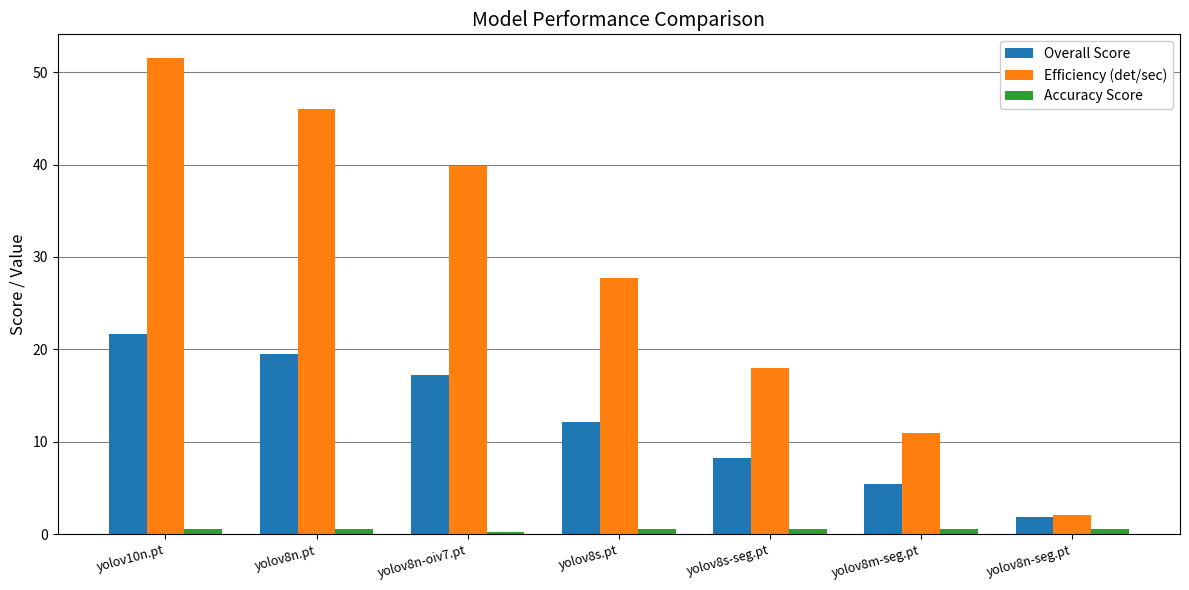

What is the minimum value for Efficiency (det/sec)?

2.1